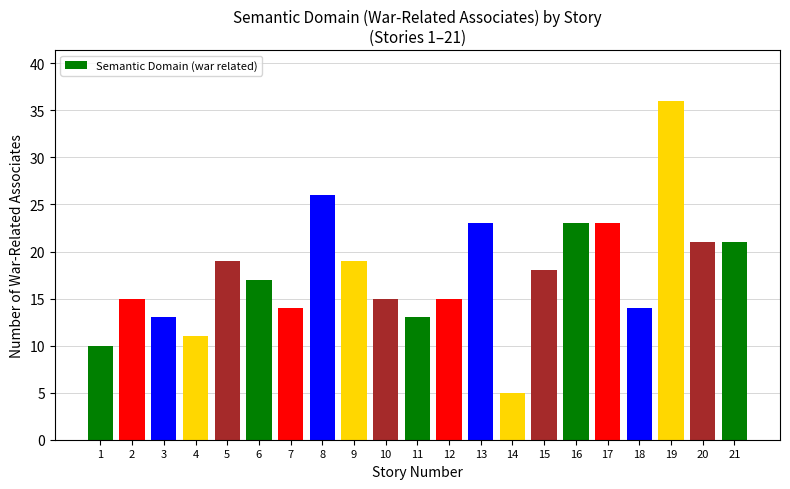

True or false: the data shows 21 at 2.

False